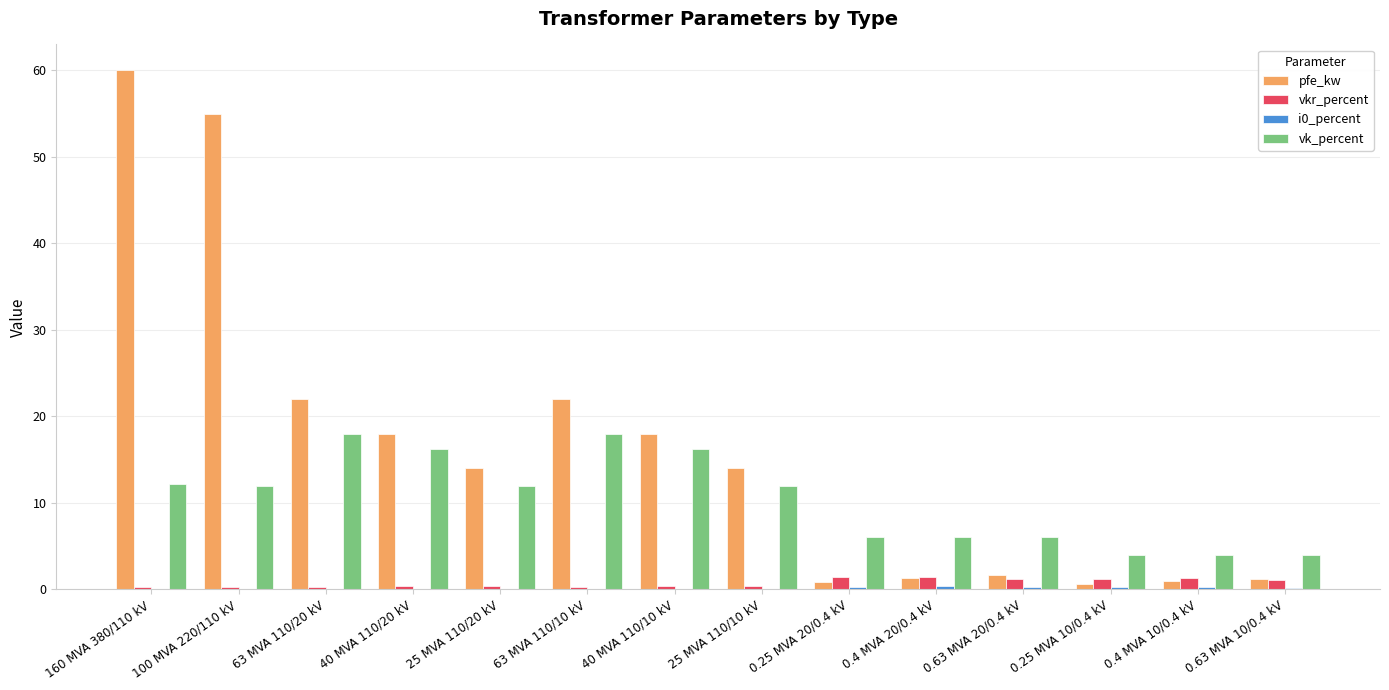

What is the spread (max minus min) of values at 25 MVA 110/10 kV?

13.9